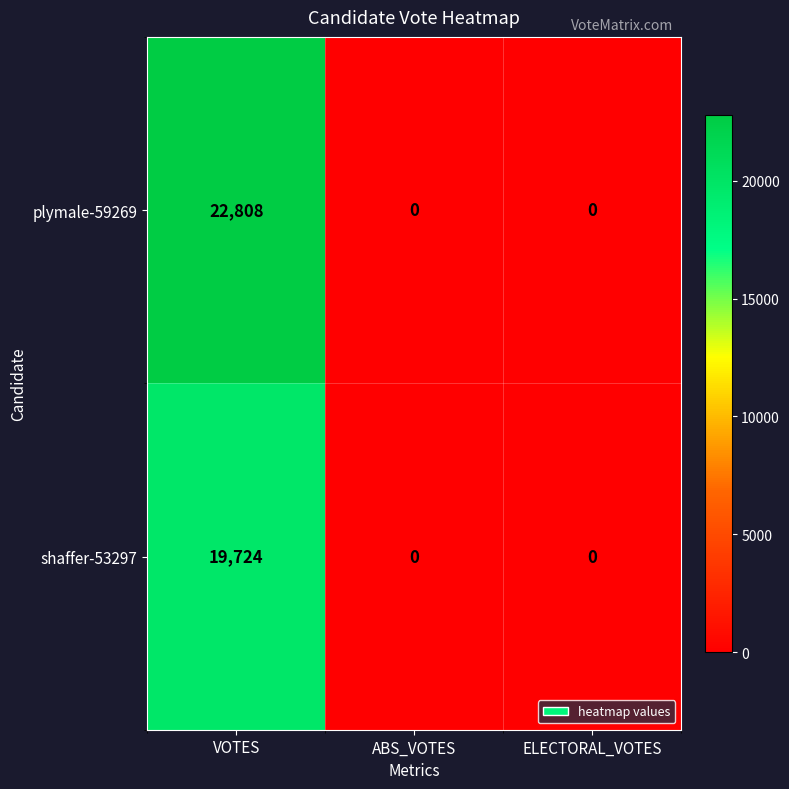

How many positive values does the plymale-59269 series have?

1